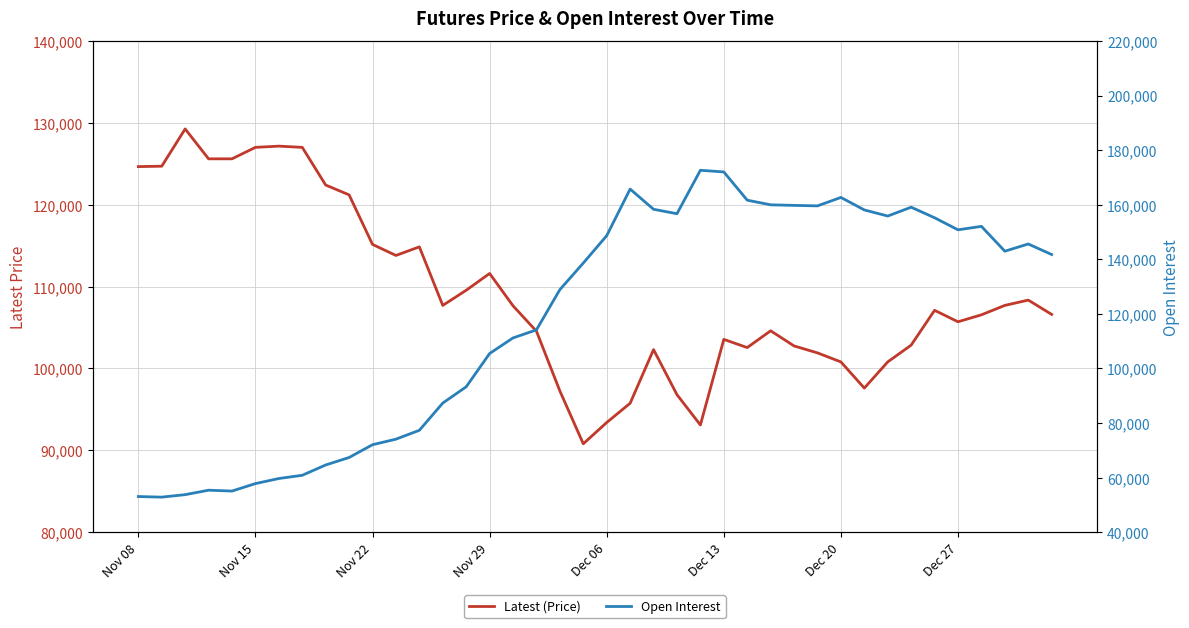

In Open Interest, how many points are lower than both neighbors (excluding endpoints)?

7